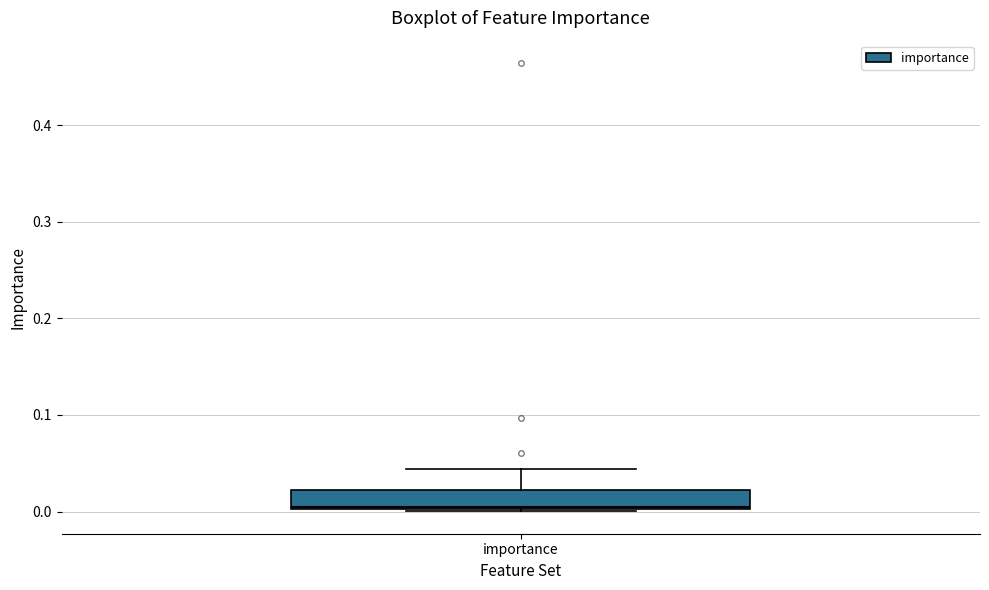

Transcribe this box plot: give where the median line is, the range the box spans, and where the two whiskers end, as read against the y-axis. The values are not printed on the chart, so give them approximately, as read against the axis.

median 0.01, box 0.00 to 0.02, whiskers 0.00 to 0.04